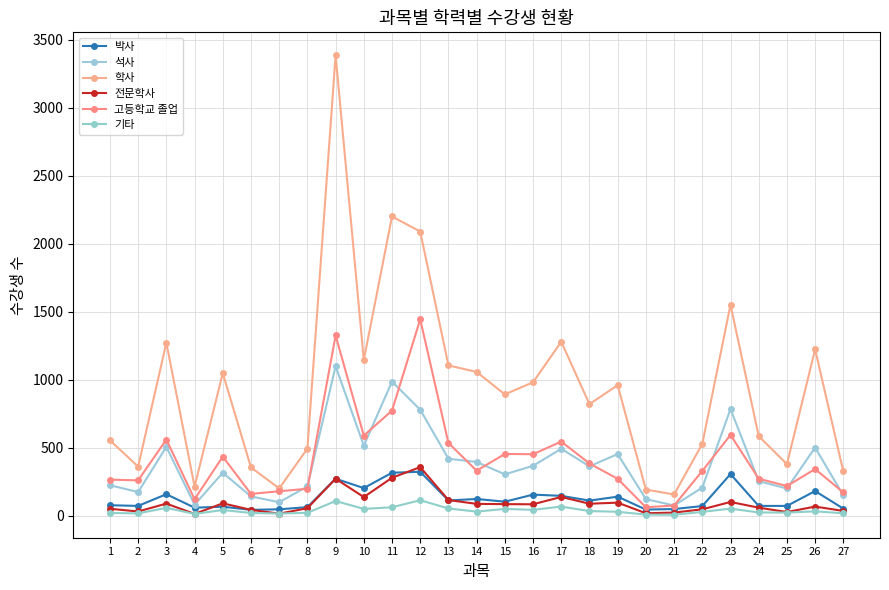

Is the value of 석사 at 9 greater than the value of 기타 at 10?

Yes